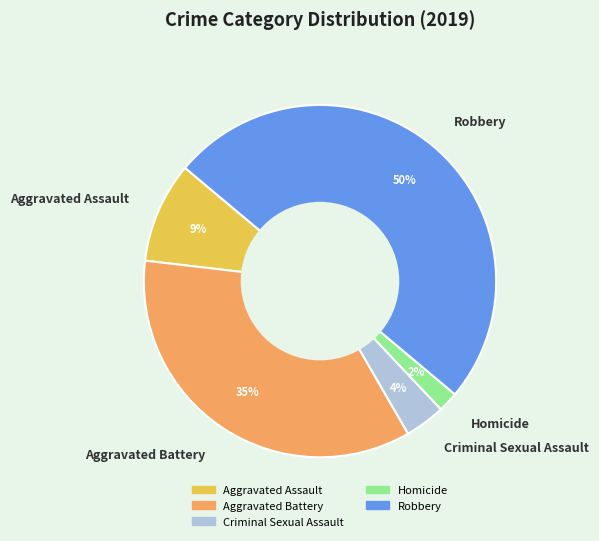

Approximately how many times larger is the value at Aggravated Assault compared to Aggravated Battery?

0.3